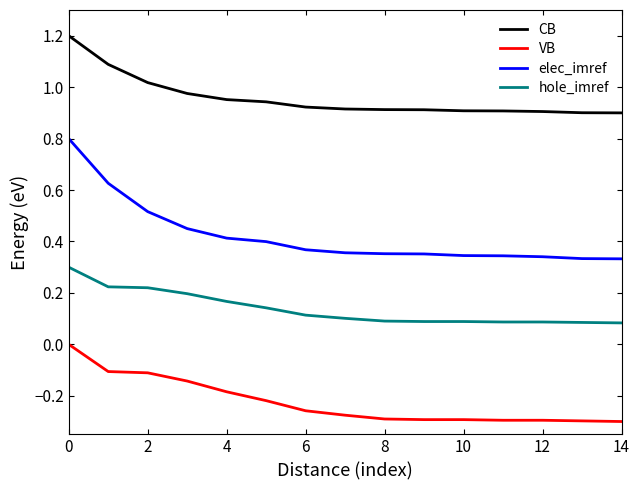

Count the elec_imref values in the range 0 to 1.

15